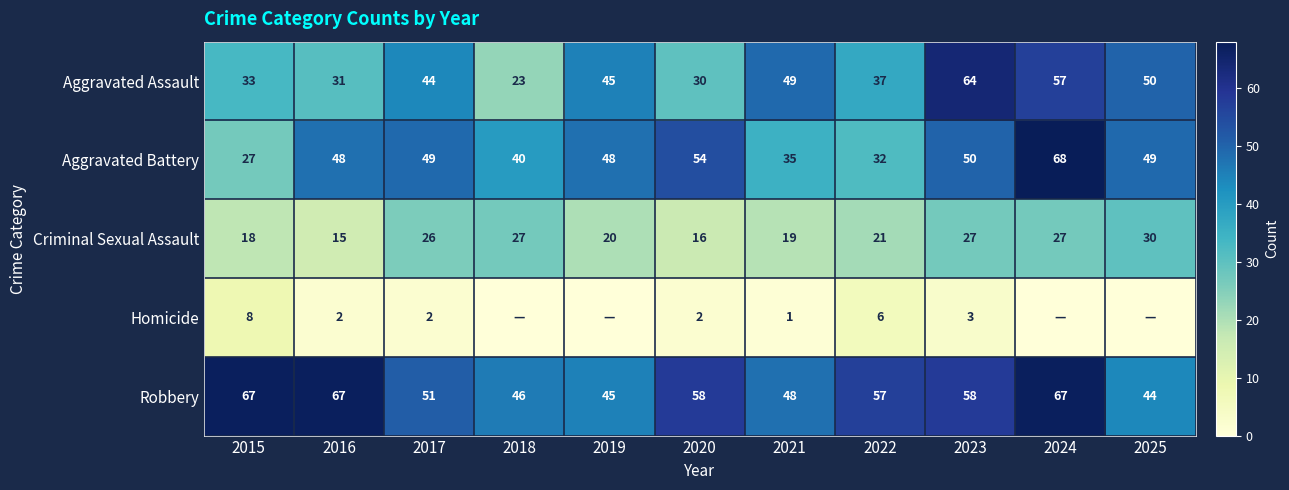

Rank the series at 2023 from lowest to highest value.

Homicide, Criminal Sexual Assault, Aggravated Battery, Robbery, Aggravated Assault